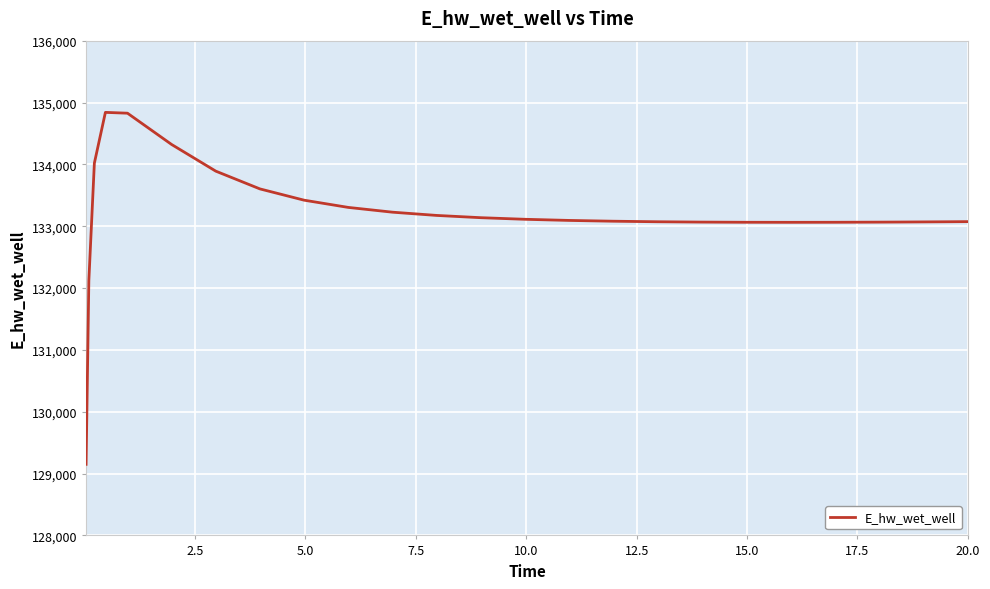

What is the difference between the maximum and minimum values?

5691.0